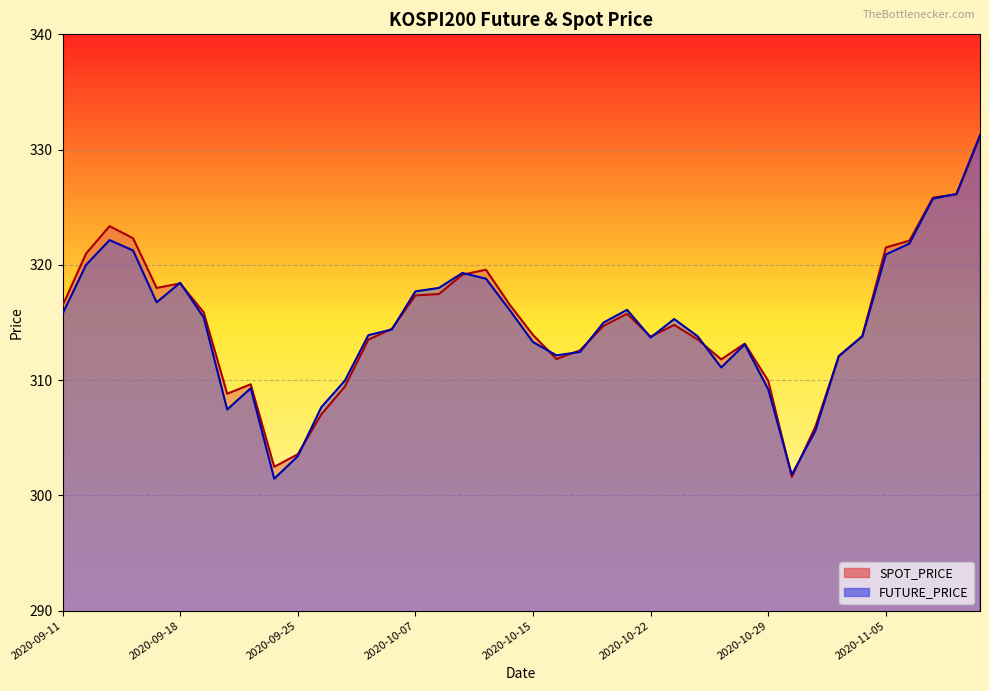

Reading left to right, transcribe all the data shown in this chart.

SPOT_PRICE: 316.4	321.0	323.4	322.3	318.0	318.4	315.9	308.8	309.6	302.5	303.6	307.0	309.4	313.5	314.4	317.4	317.5	319.1	319.6	316.6	313.9	311.8	312.6	314.7	315.8	313.8	314.8	313.5	311.8	313.2	309.9	301.6	305.9	312.1	313.8	321.5	322.1	325.8	326.1	331.1
FUTURE_PRICE: 315.8	320.0	322.1	321.2	316.8	318.4	315.4	307.4	309.3	301.4	303.4	307.6	309.9	313.9	314.4	317.7	318.0	319.3	318.8	316.1	313.3	312.1	312.4	315.0	316.1	313.7	315.3	313.8	311.1	313.1	309.2	301.8	305.6	312.1	313.8	320.9	321.9	325.8	326.1	331.2